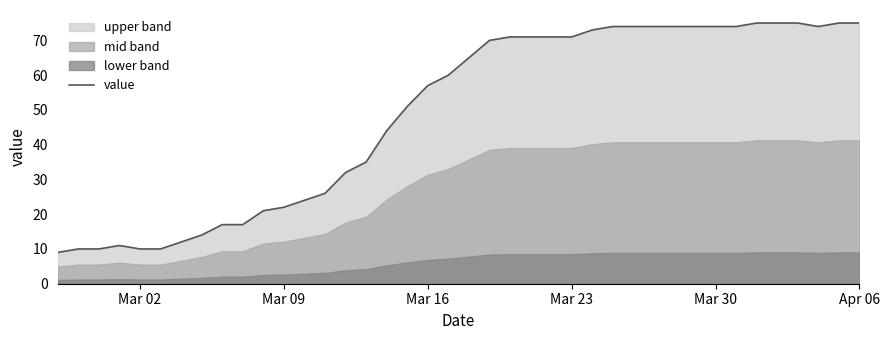

What is the smallest value displayed?

9